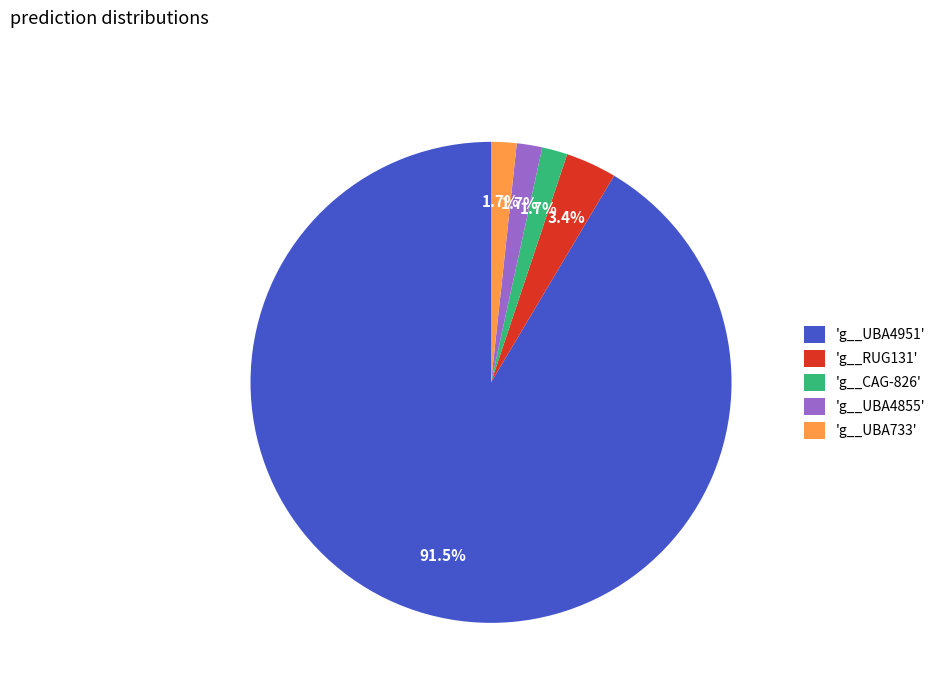

Is there any slice that represents more than half of the pie?

Yes